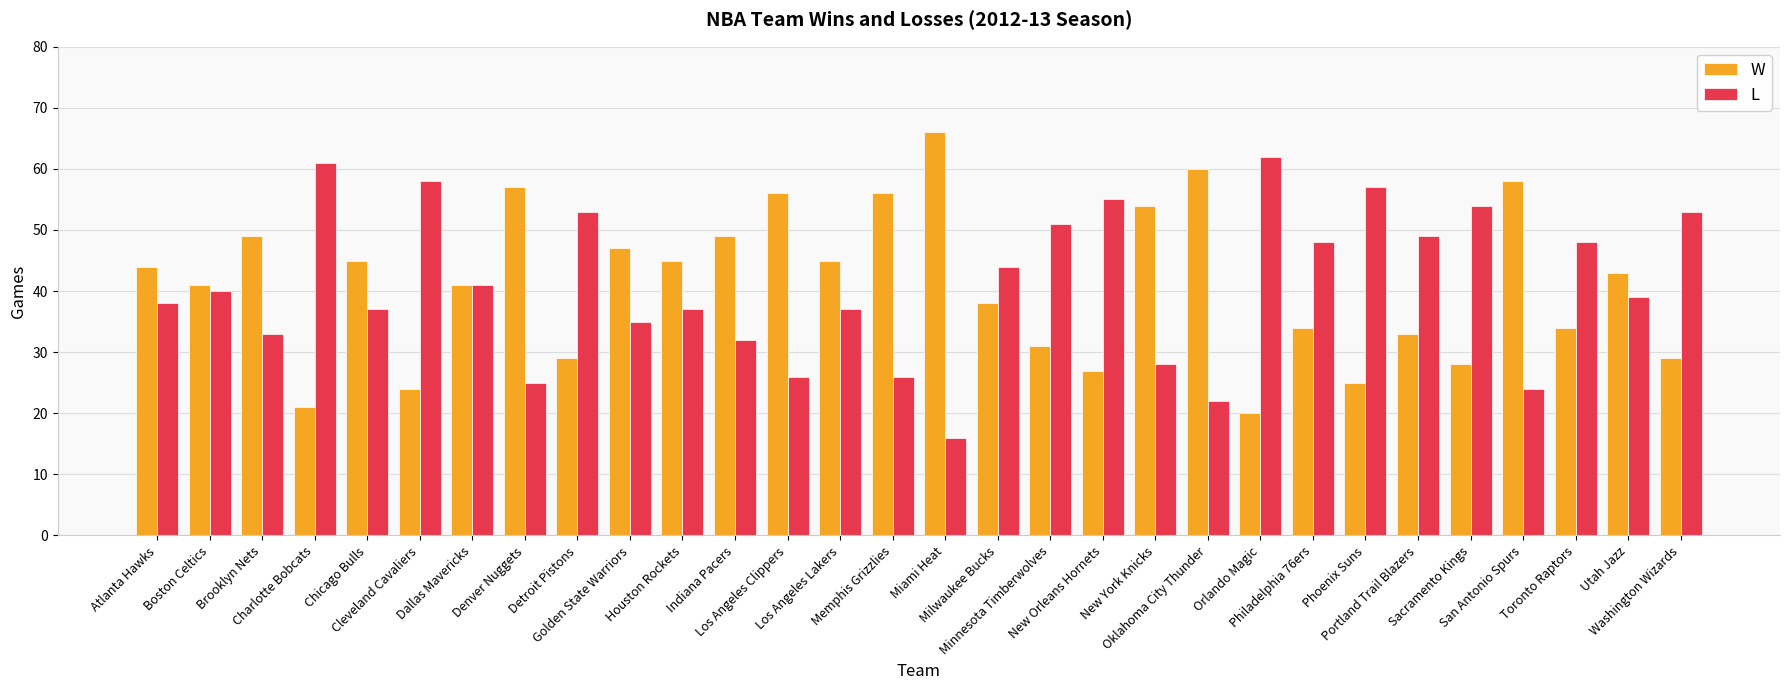

At which label does W reach its peak?

Miami Heat